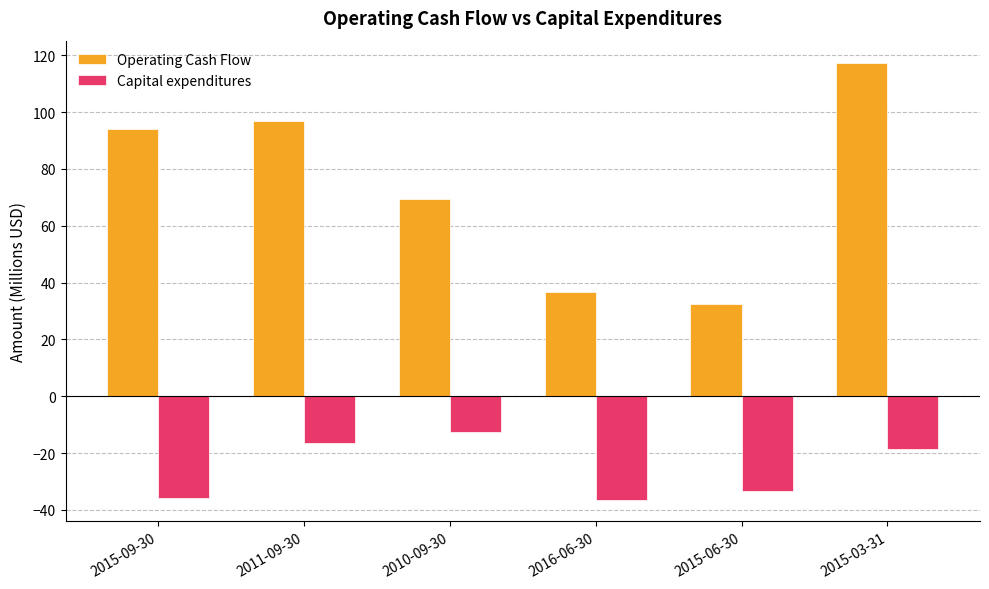

What is the approximate value of Capital expenditures at 2016-06-30?

-36.4